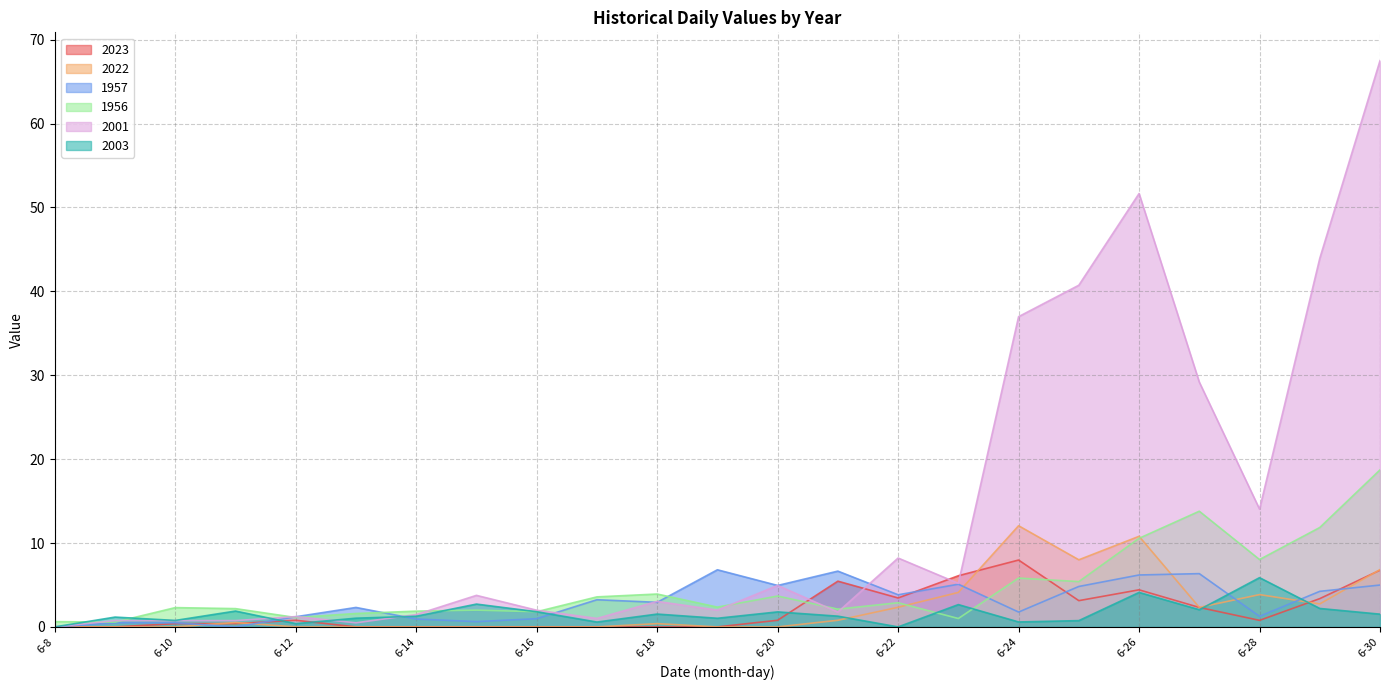

What is the value of the 2003 point at the 10th from the left?

1.0